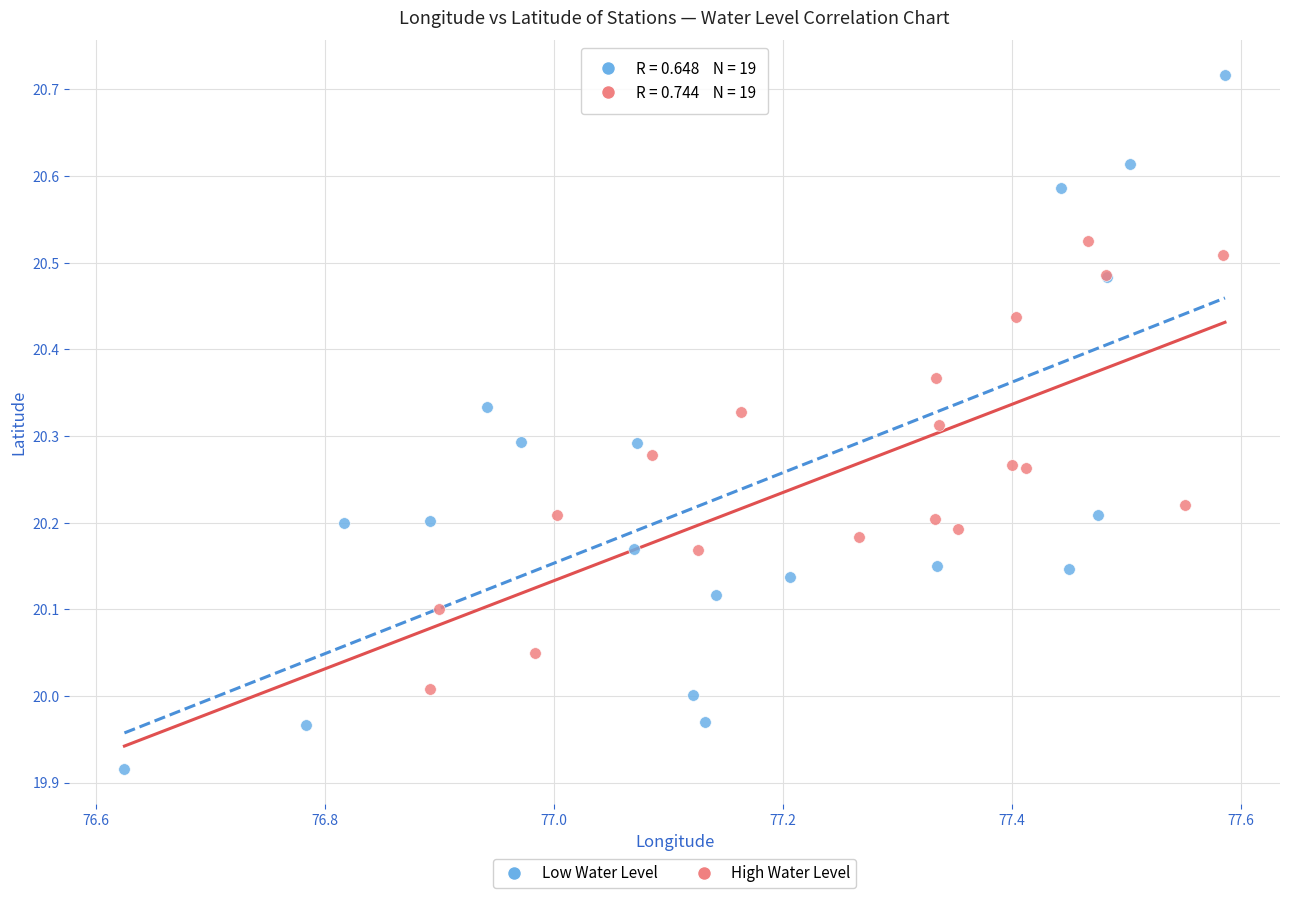

Which series contains the lowest Y value?

Low Water Level